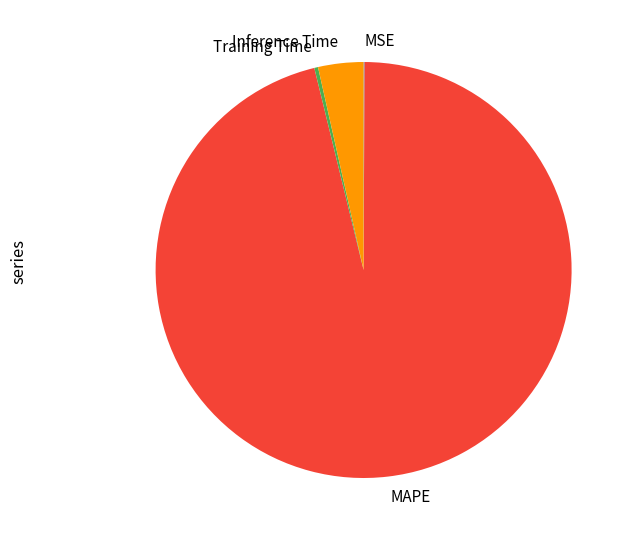

Is it true that Inference Time is 4% of the pie?

True